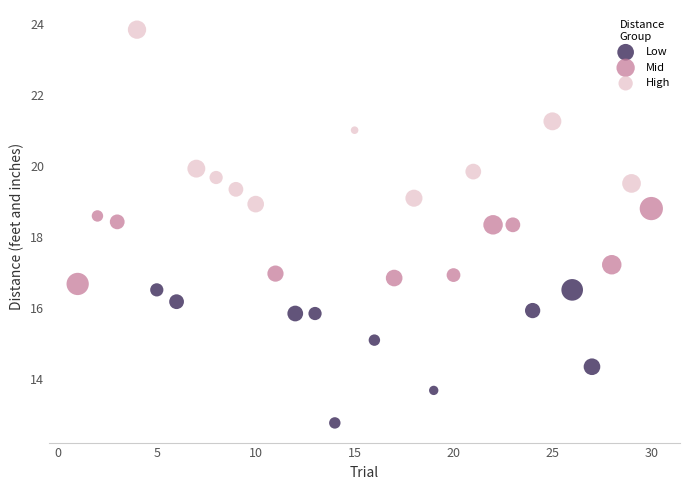

Which series reaches the maximum Y coordinate?

High